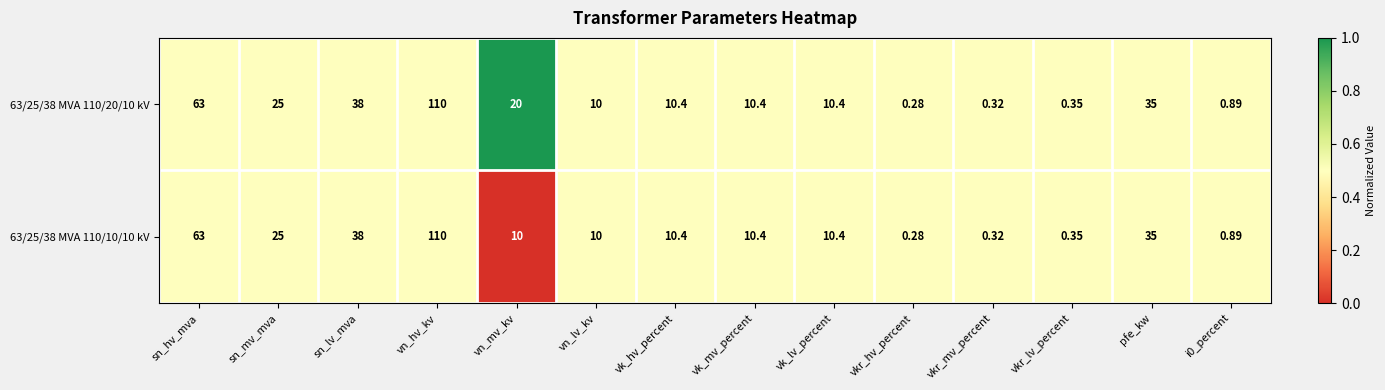

At which category is the sum across all series the highest?

vn_hv_kv